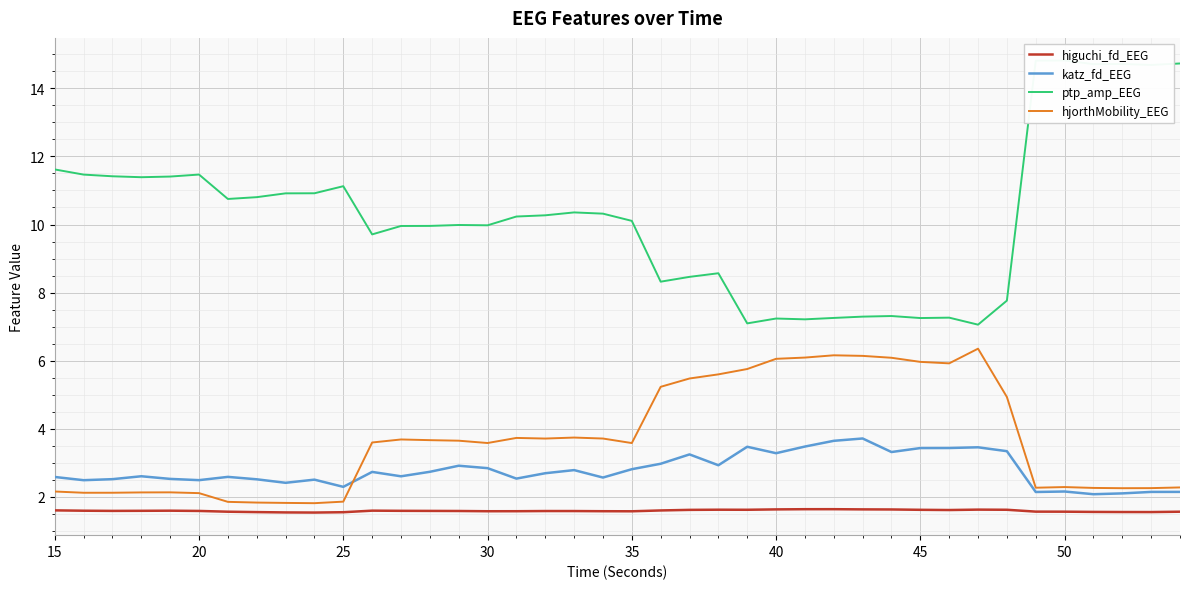

True or false: higuchi_fd_EEG and hjorthMobility_EEG cross at least once.

False